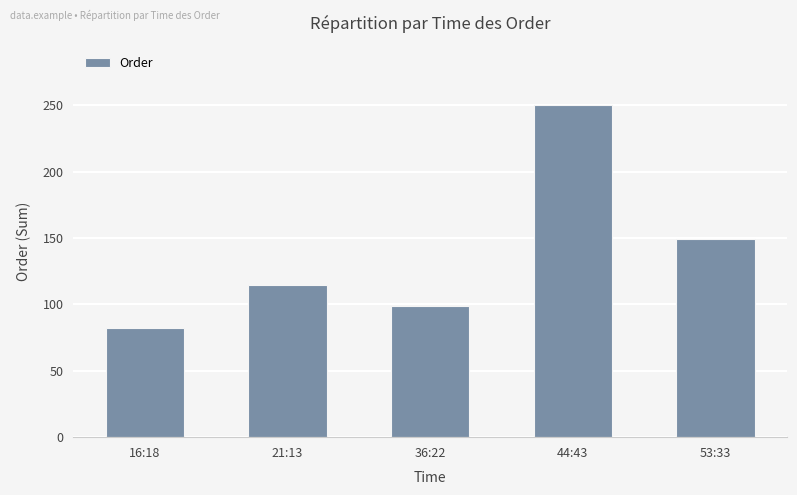

True or false: the data shows 437 at 44:43.

False